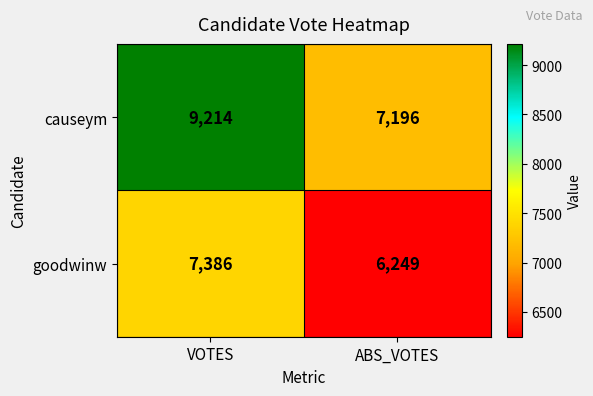

Which series has the largest total across all categories?

causeym